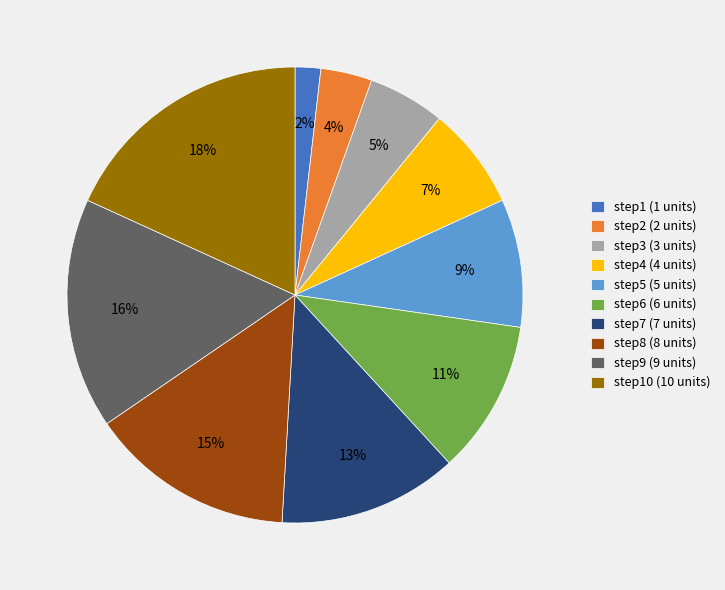

To the nearest percent, what is the difference between the step3 (3 units) and step10 (10 units) slice percentages?

13%